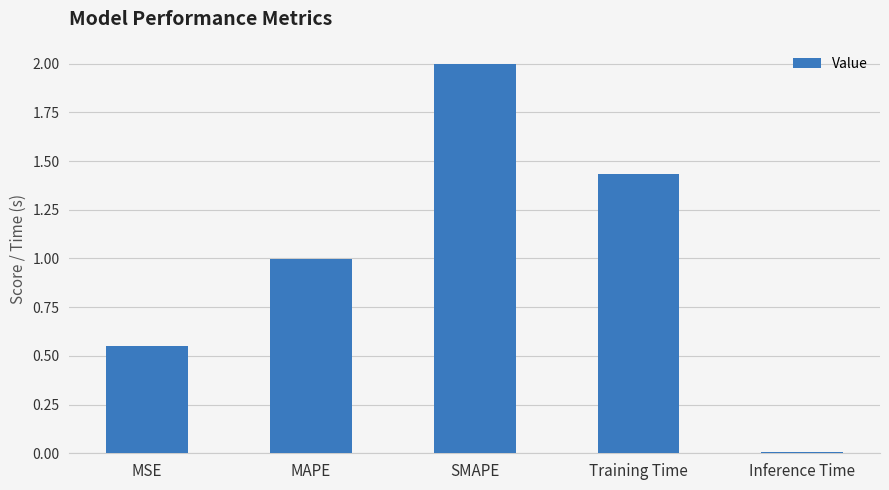

Rank the categories by value from highest to lowest.

SMAPE, Training Time, MAPE, MSE, Inference Time